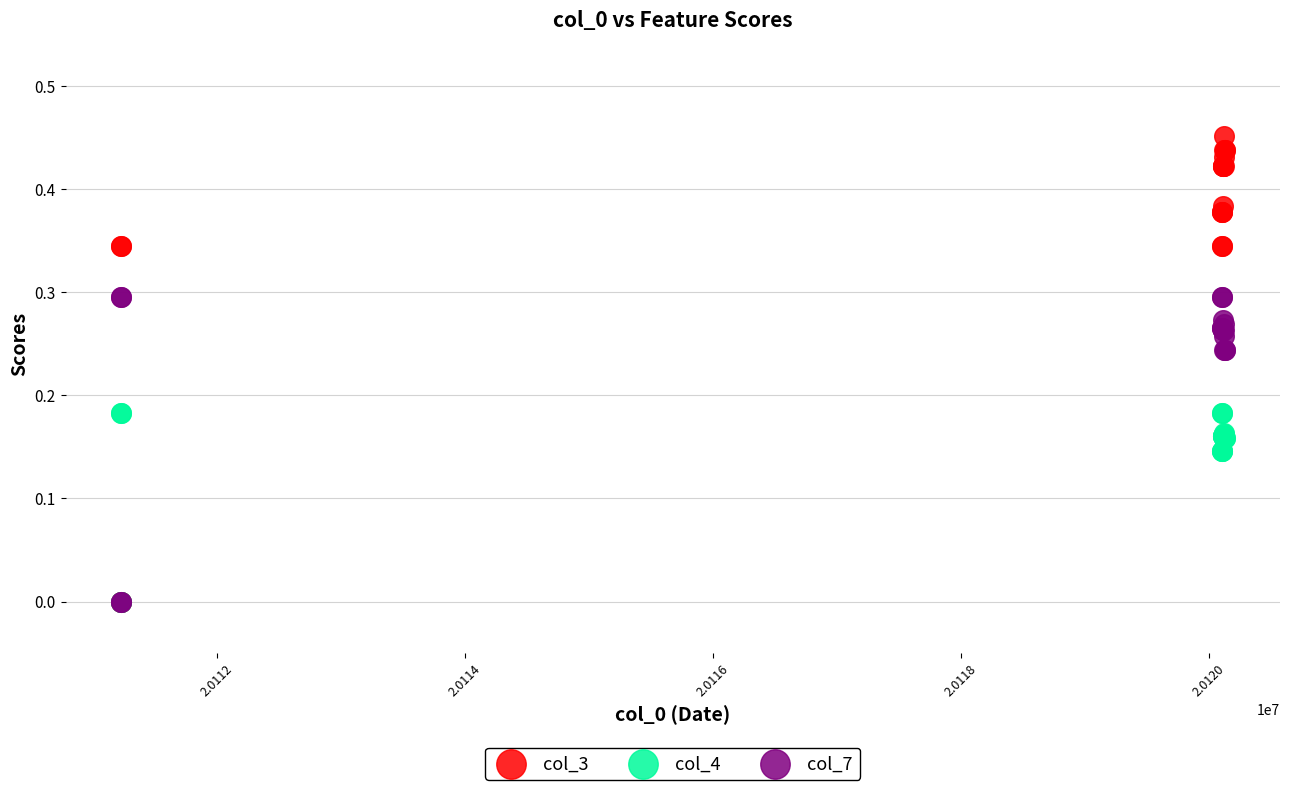

What are all the series names shown in the legend?

col_3, col_4, col_7